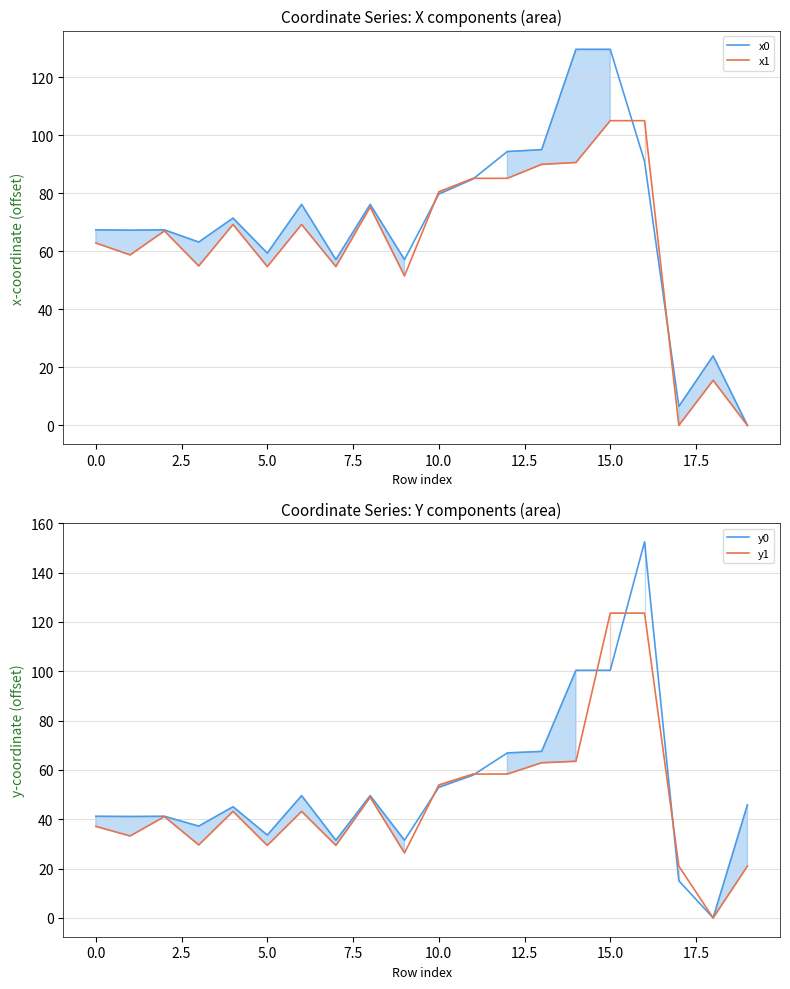

What is the total value across all series at 2.5?

216.6